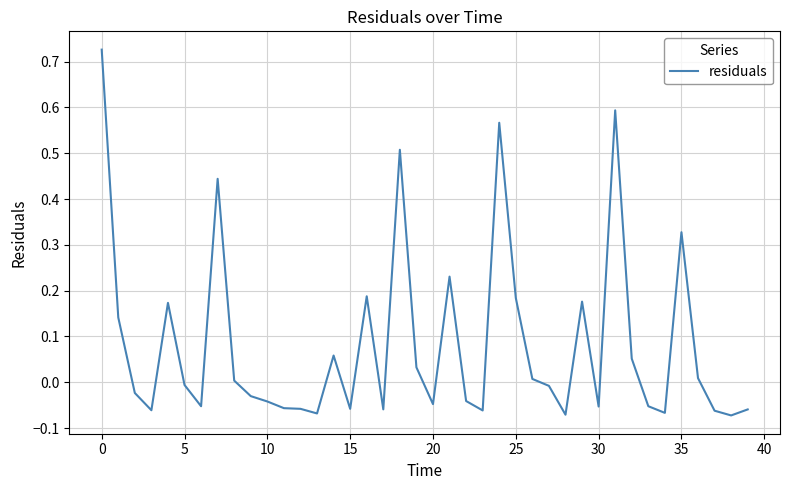

What is the difference between the maximum and minimum values?

0.8